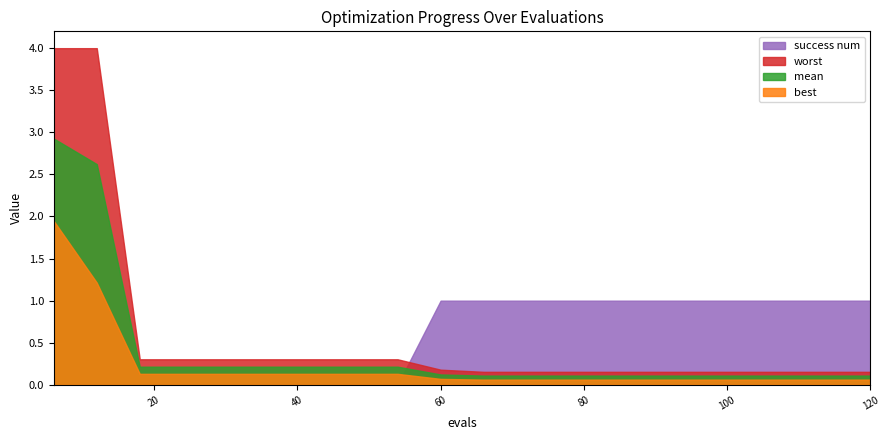

At how many categories does at least one series exceed 0?

20